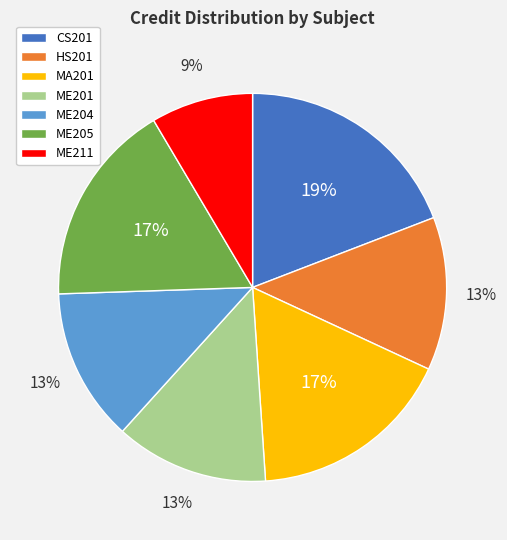

Do ME204 and ME201 together represent more than half of the pie?

No